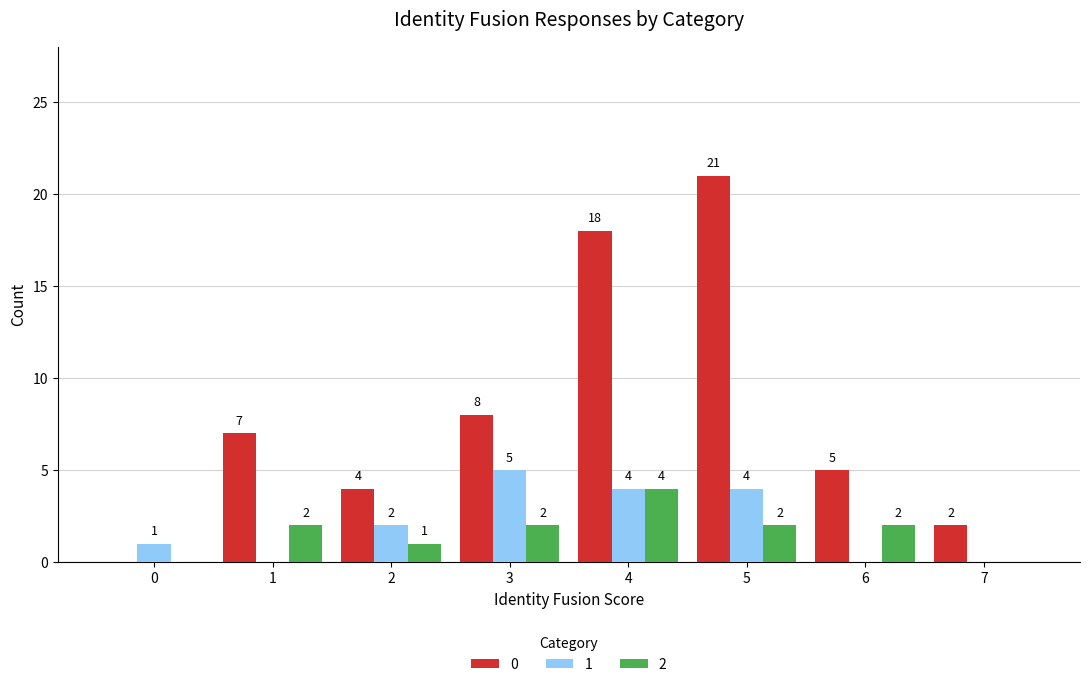

Reading left to right, what are all the values shown in this chart?

0: 0	7	4	8	18	21	5	2
1: 1	0	2	5	4	4	0	0
2: 0	2	1	2	4	2	2	0